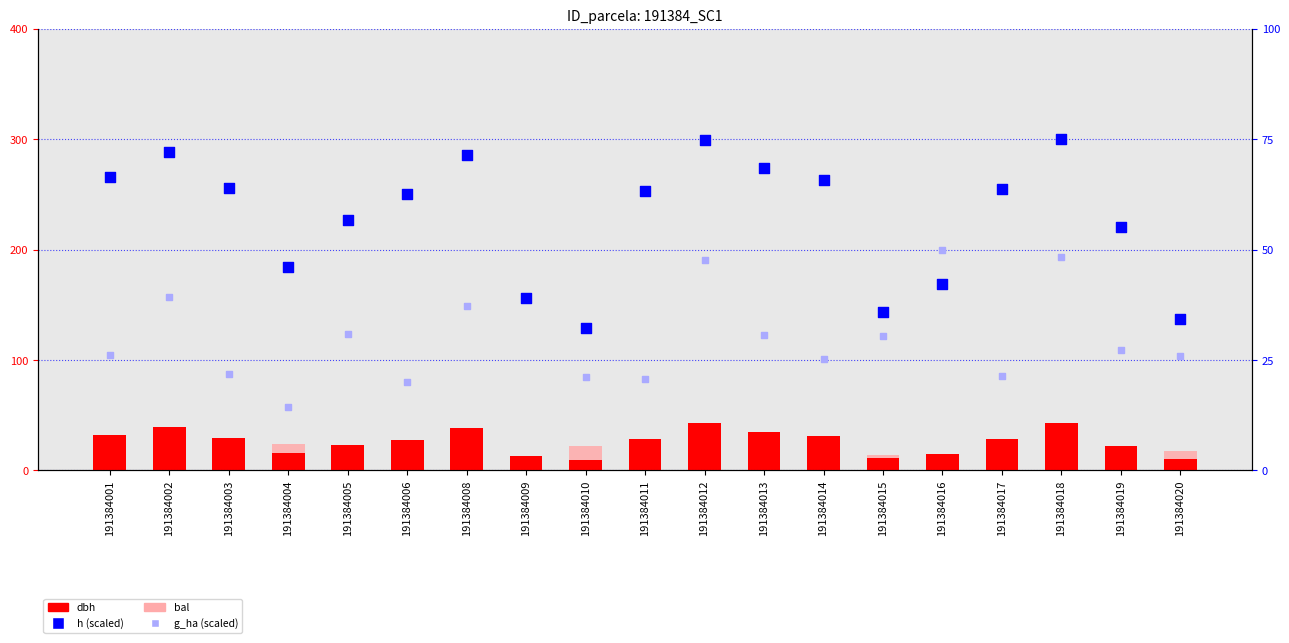

Which series contains the highest Y value?

h (scaled)